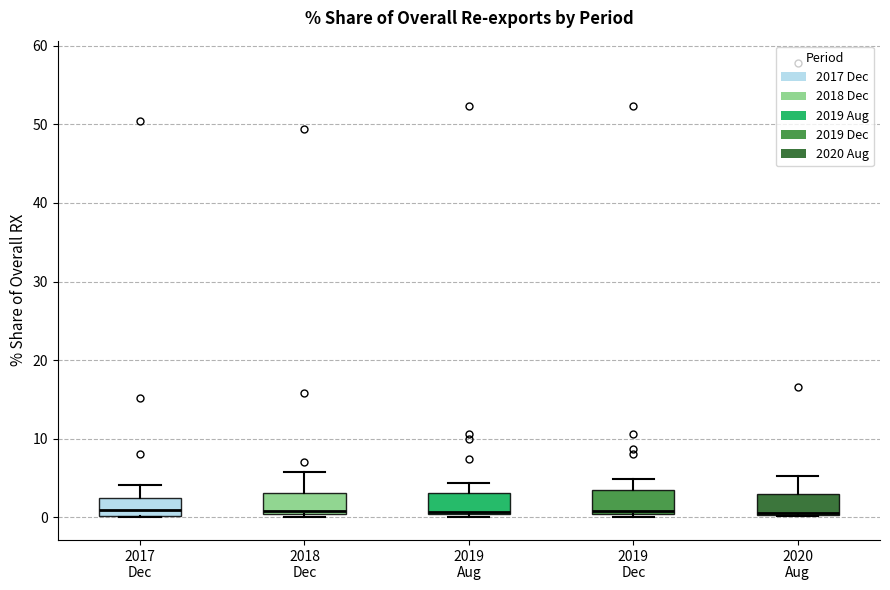

Reading left to right, read every box against the y-axis: the position of its median line, the range the box covers, and the ends of its whiskers. The values are not printed on the chart, so give them approximately, as read against the axis.

2017 Dec: median 1, box 0 to 2, whiskers 0 to 4
2018 Dec: median 1, box 0 to 3, whiskers 0 (just below the box's lower edge) to 6
2019 Aug: median 1, box 0 to 3, whiskers 0 (just below the box's lower edge) to 4
2019 Dec: median 1, box 0 to 3, whiskers 0 (just below the box's lower edge) to 5
2020 Aug: median 1, box 0 to 3, whiskers 0 to 5